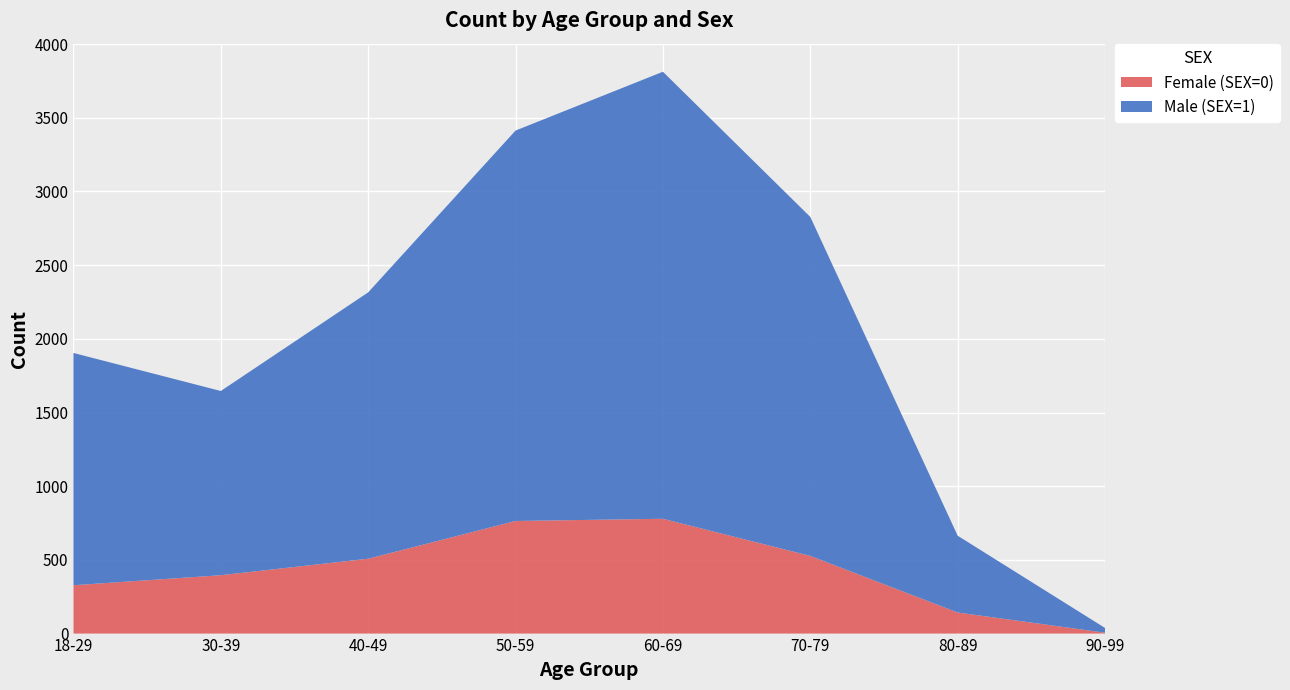

Reading left to right, transcribe all the data shown in this chart.

Female (SEX=0): 328	396	508	764	779	527	143	6
Male (SEX=1): 1576	1250	1807	2649	3033	2300	521	32